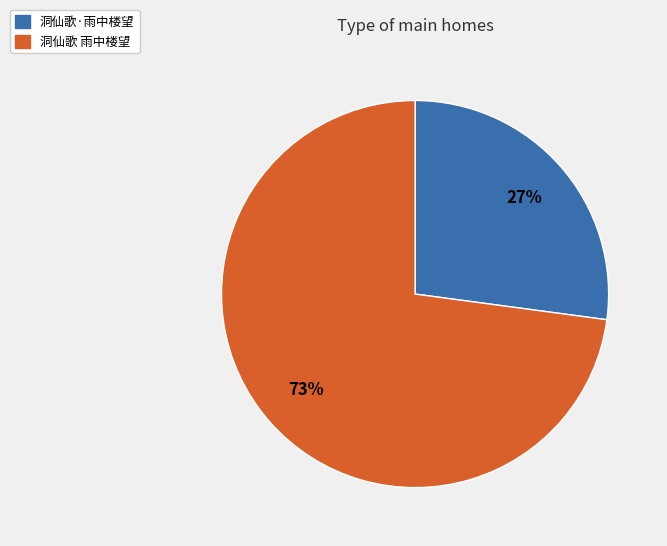

Which slice is the largest?

洞仙歌 雨中楼望